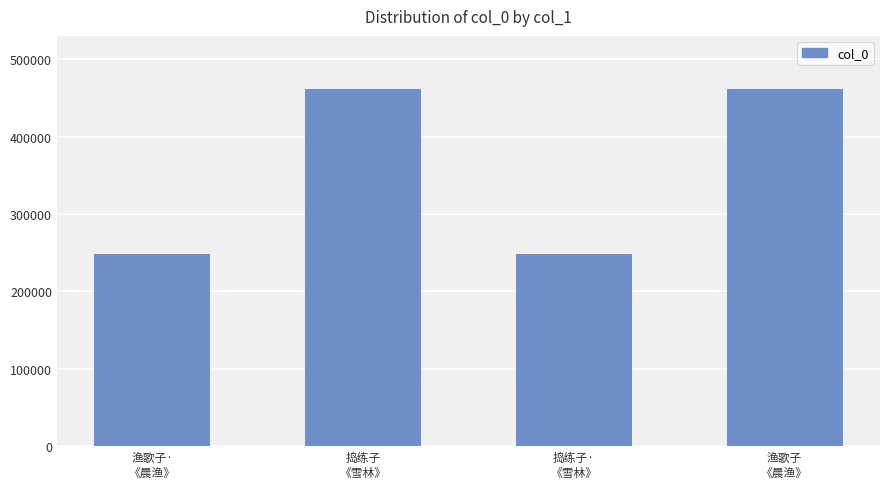

Approximately how many times larger is the value at 渔歌子
《晨渔》 compared to 渔歌子·
《晨渔》?

1.9